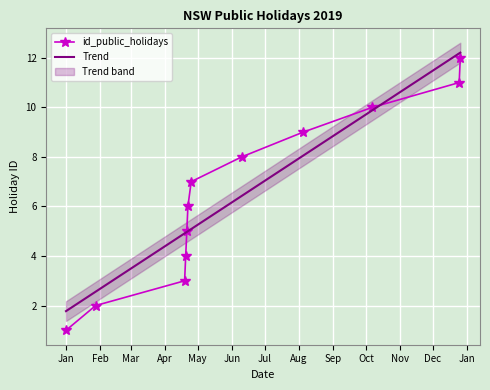

What is the maximum value for id_public_holidays?

12